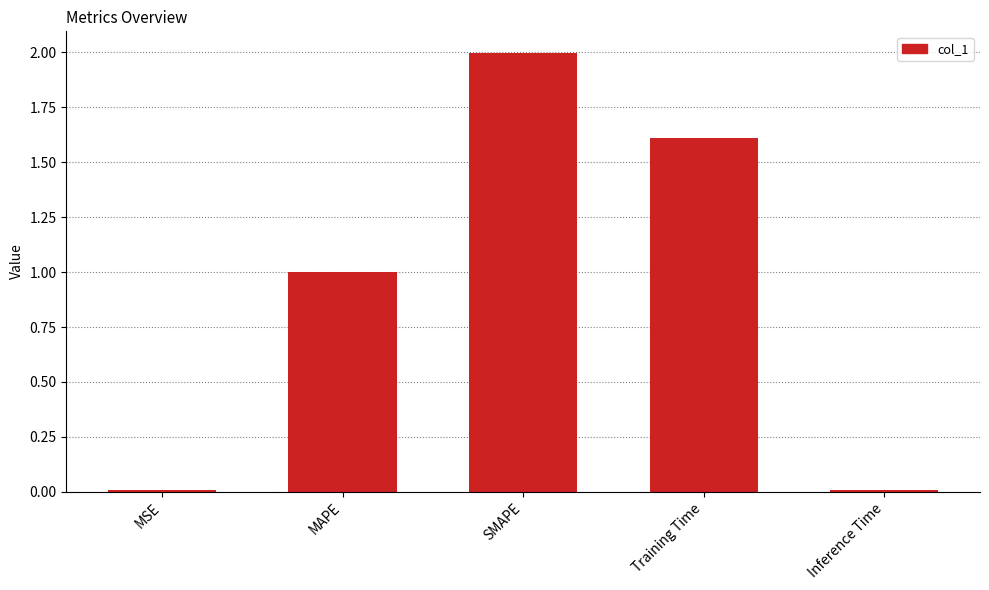

What is the average value?

0.9